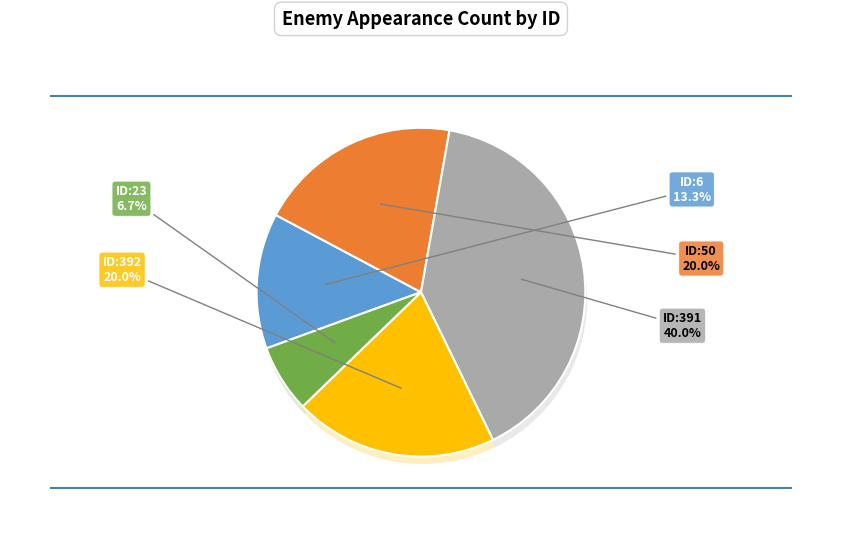

Rank the categories by value from lowest to highest.

ID:23, ID:6, ID:50, ID:392, ID:391